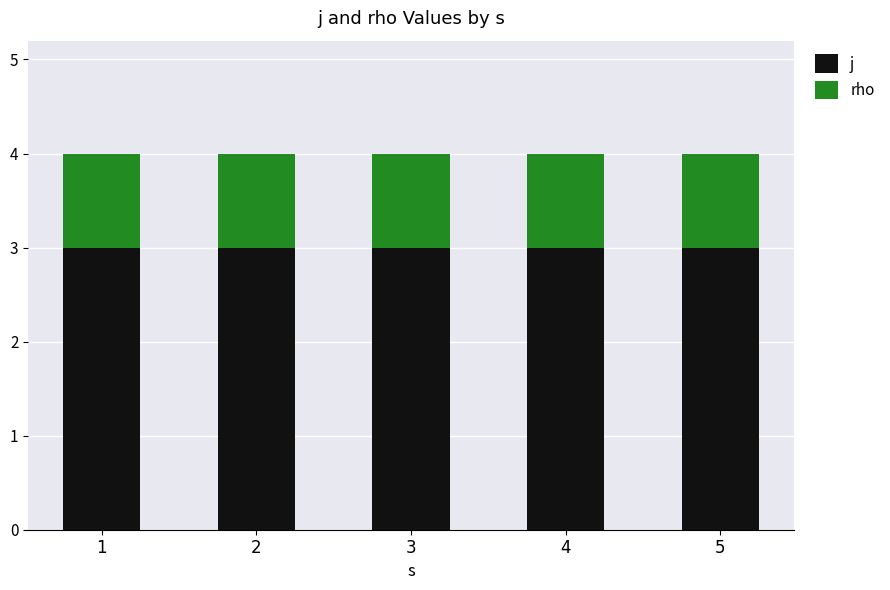

What is the minimum value for j?

3